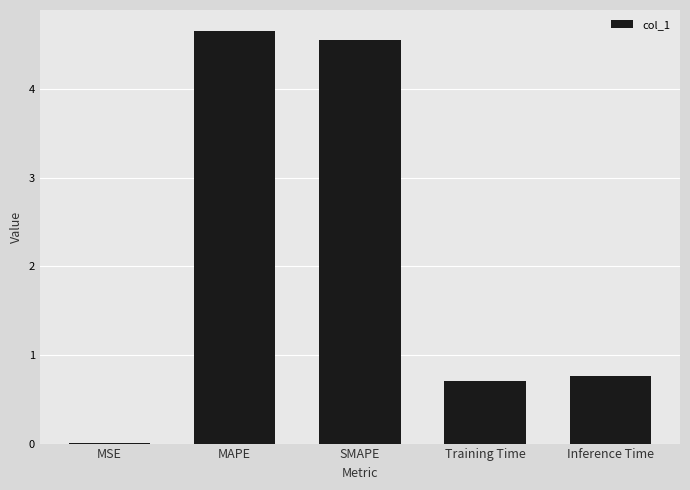

What is the average value?

2.1